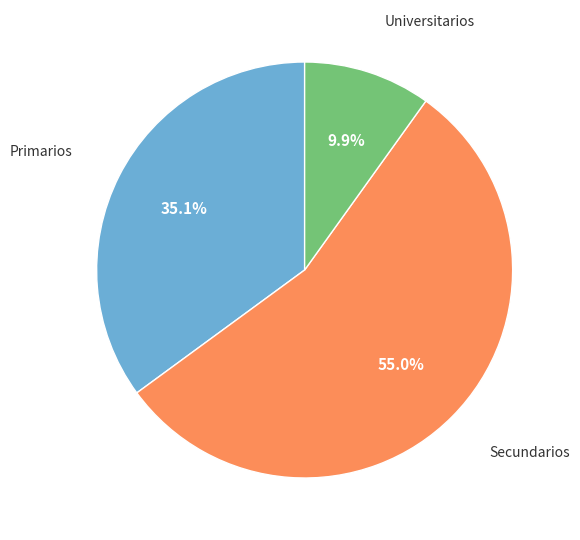

What percentage is NOT represented by Universitarios?

90.1%